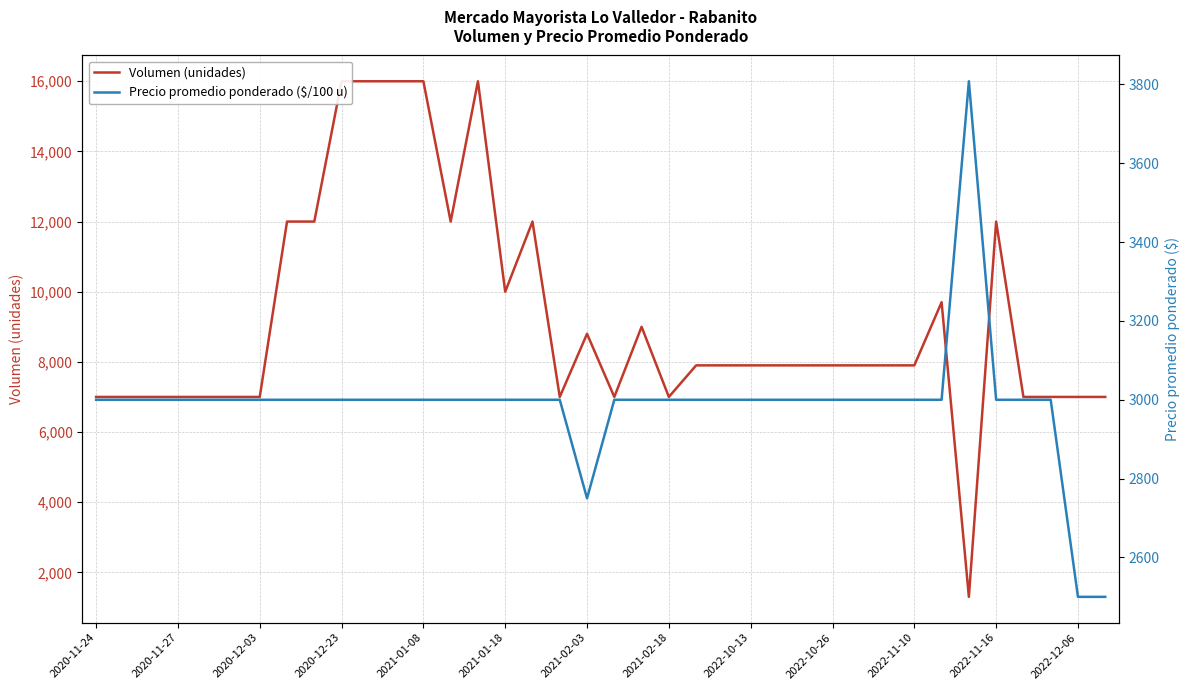

The value of Precio promedio ponderado ($/100 u) at 2021-01-08 is 1924. True or false?

False